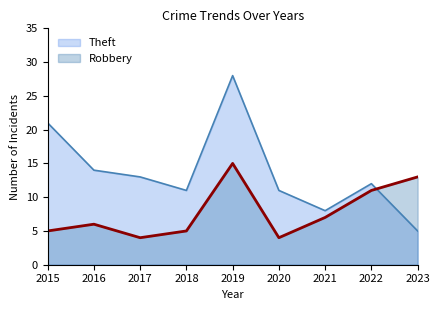

Reading left to right, transcribe all the data shown in this chart.

Robbery: 2015=5	2016=6	2017=4	2018=5	2019=15	2020=4	2021=7	2022=11	2023=13
Theft: 2015=21	2016=14	2017=13	2018=11	2019=28	2020=11	2021=8	2022=12	2023=5